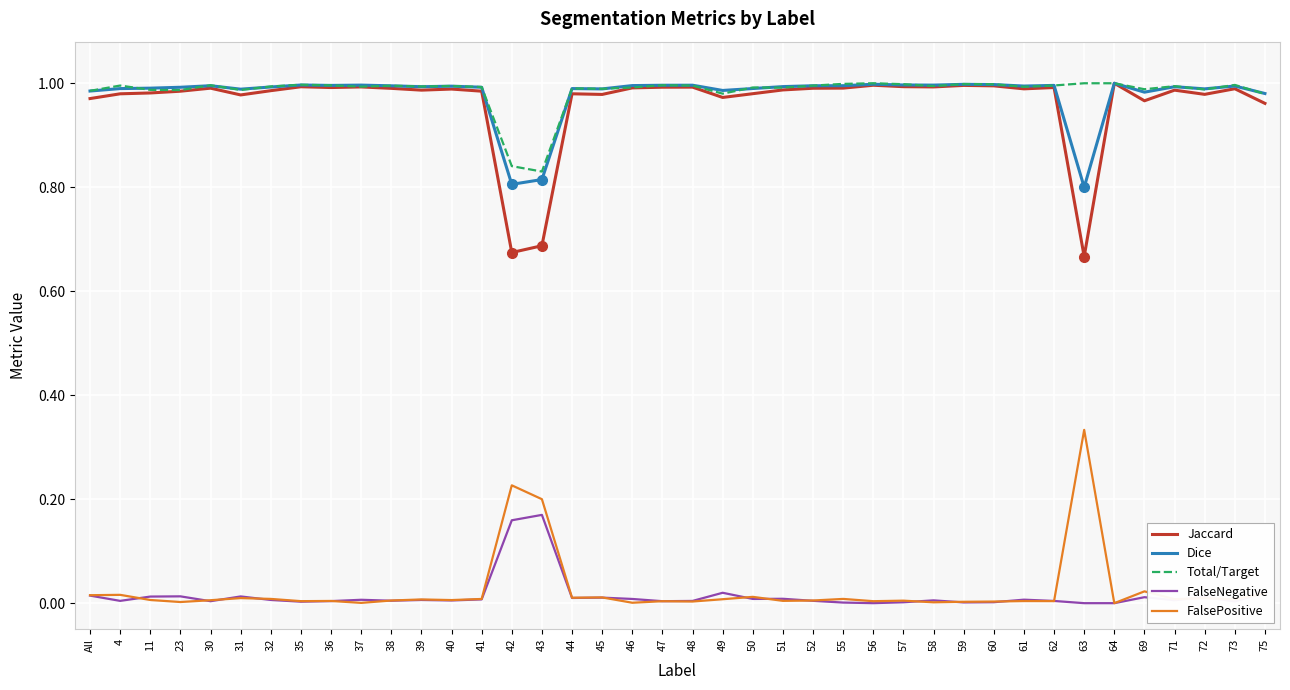

True or false: FalseNegative and Jaccard cross at least once.

False